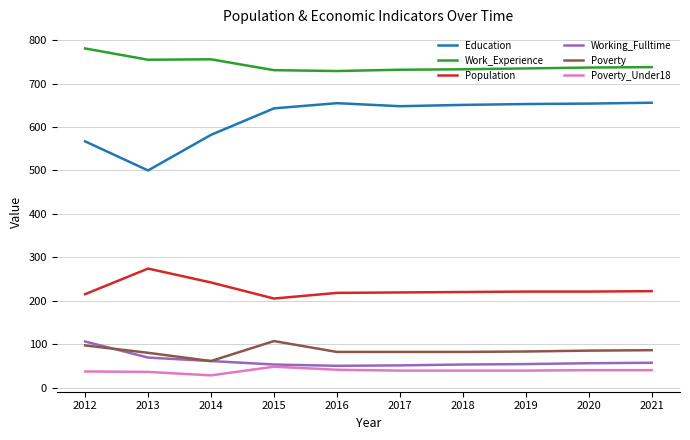

At which label does Education reach its minimum?

2013